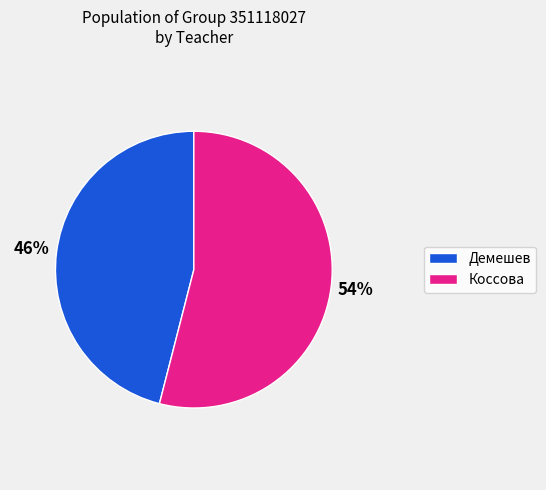

Rank the categories by value from highest to lowest.

Коссова, Демешев